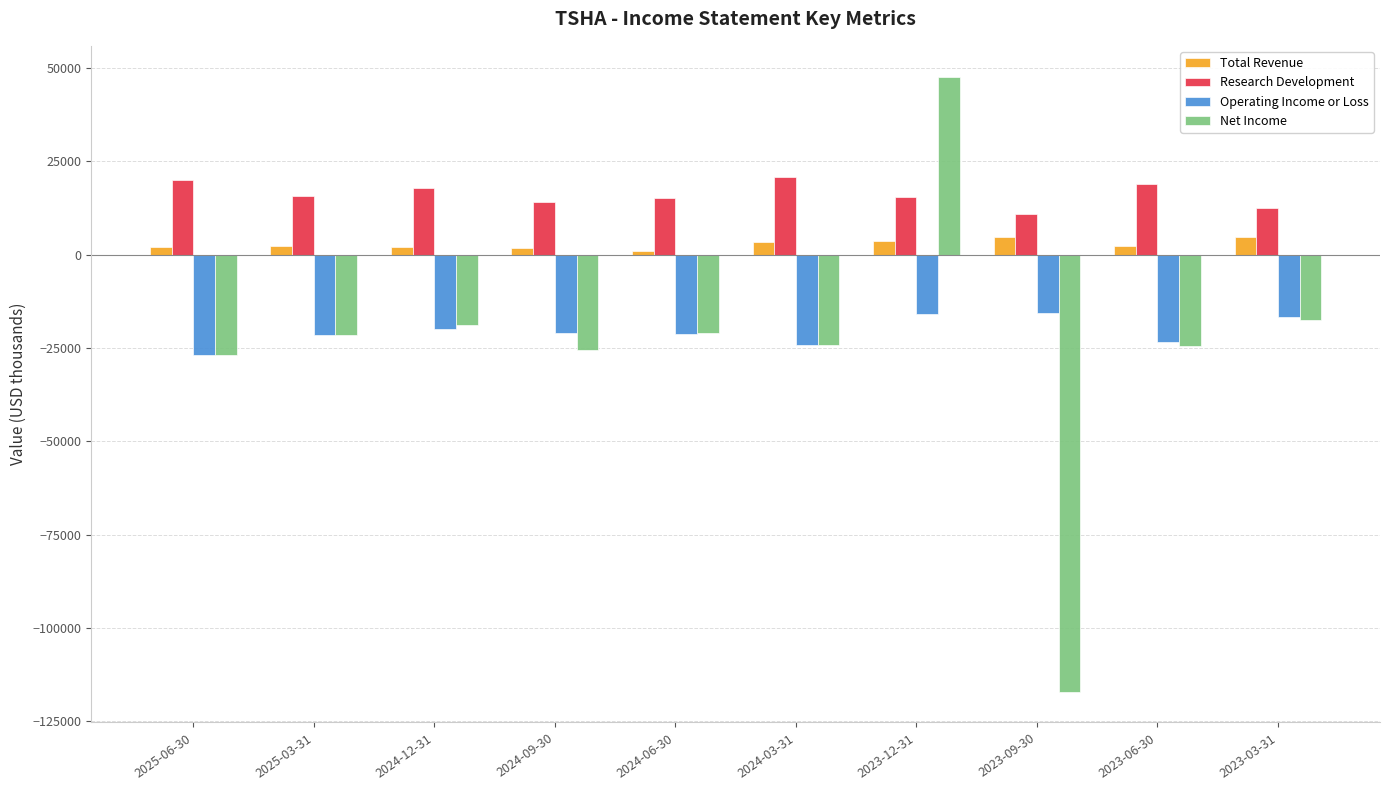

True or false: Total Revenue has a value of 2400 at 2023-06-30.

True